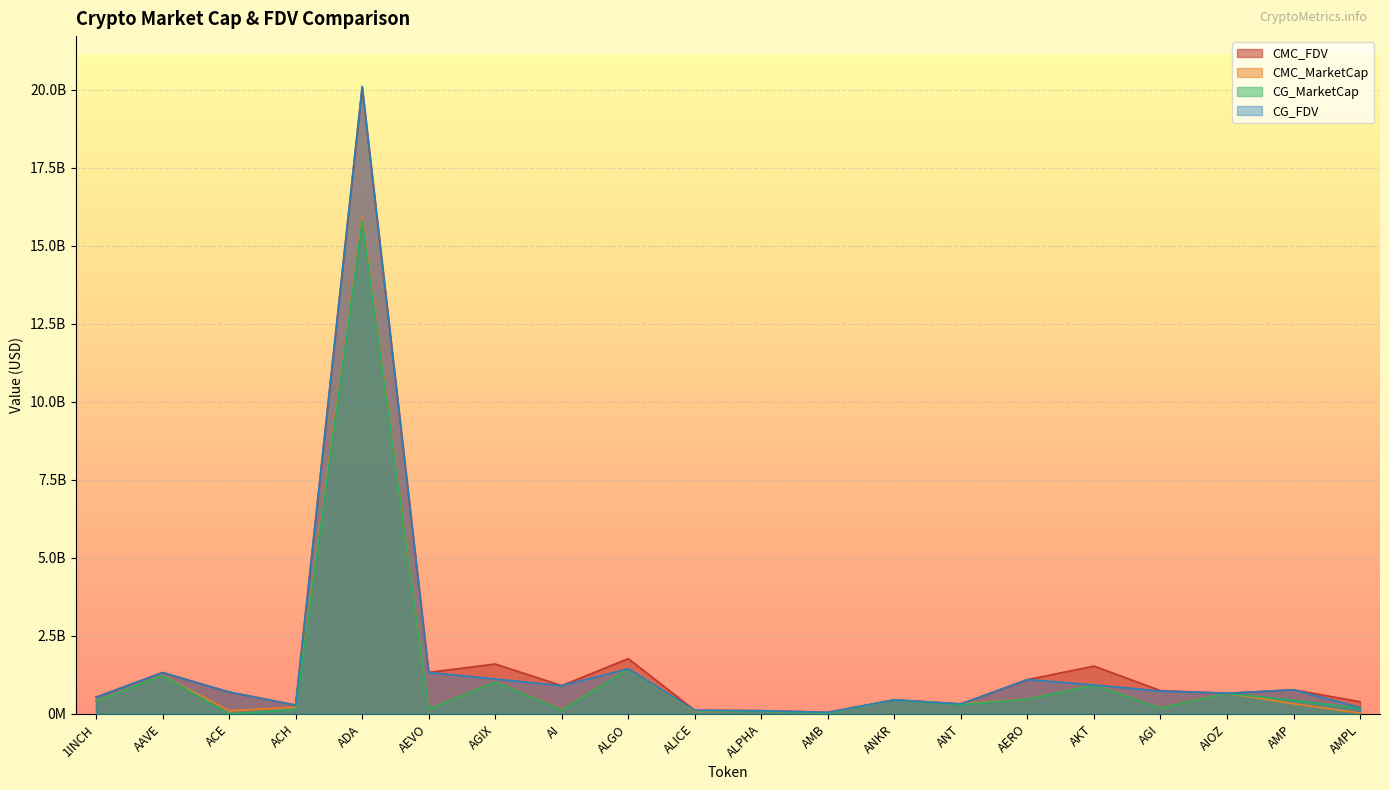

What position from the left is ALGO?

9